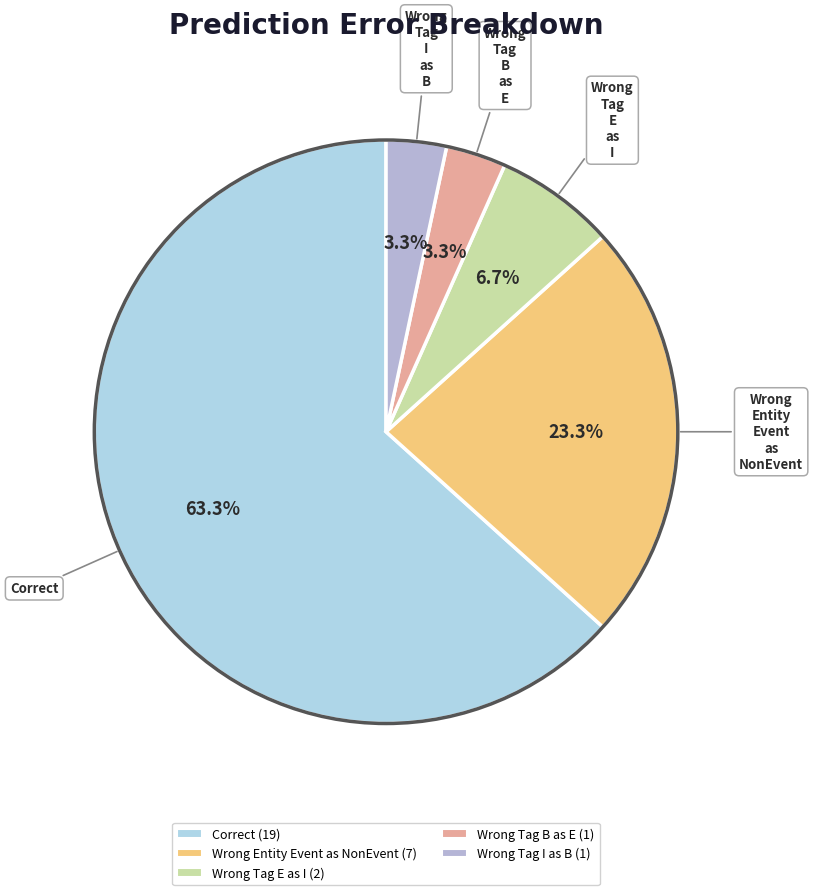

How many slices are in this pie chart?

5